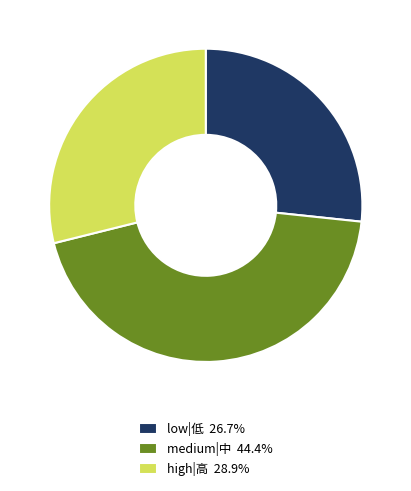

Does any single category account for the majority?

No